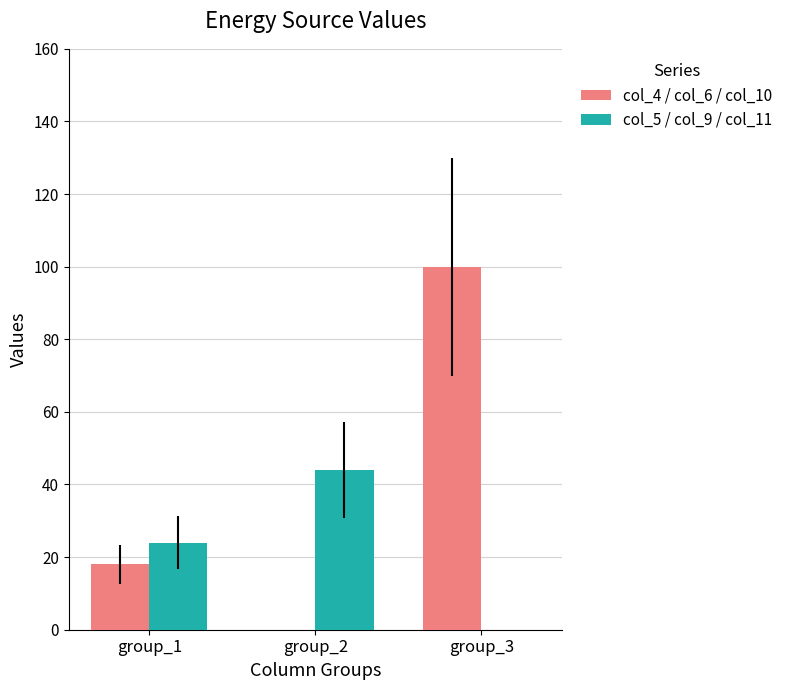

At which label does col_4 / col_6 / col_10 reach its peak?

group_3